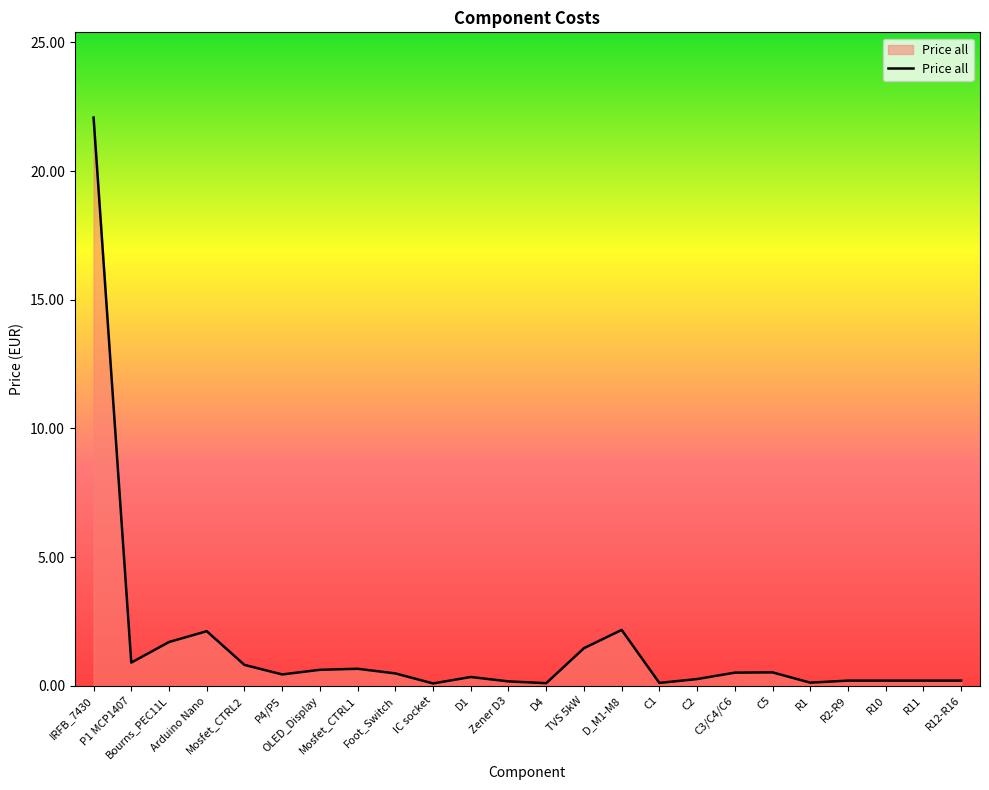

How many lines are shown in the chart?

1